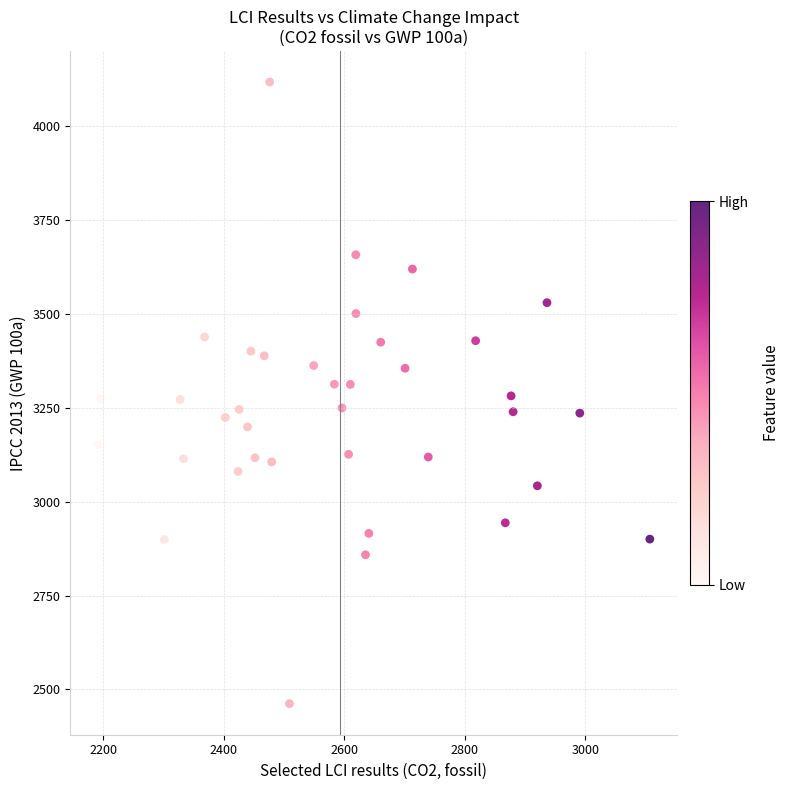

What is the range of X values (max minus min)?

915.6